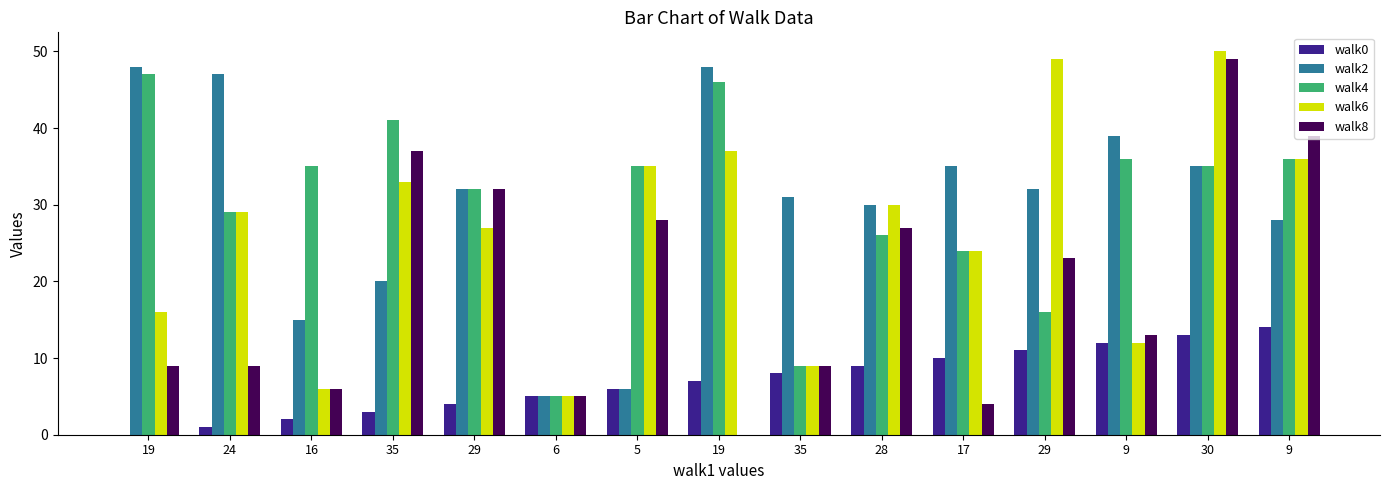

How many values in walk8 are above zero?

14